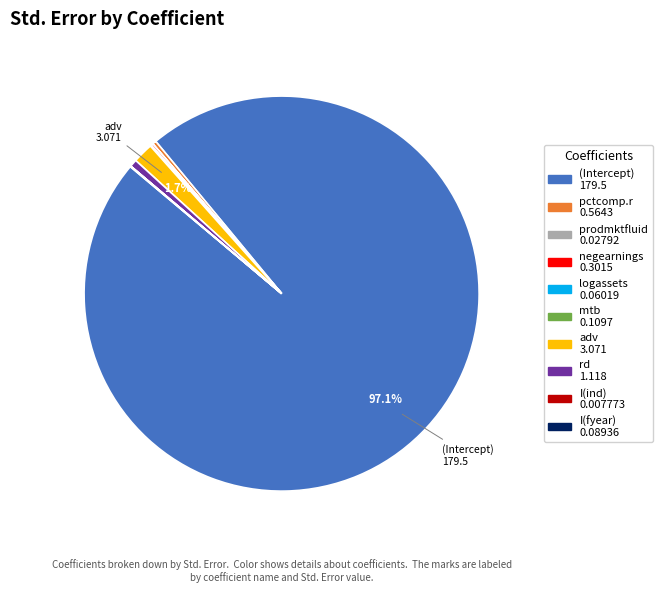

To the nearest percent, what is the difference between the largest and smallest slice percentages?

97%